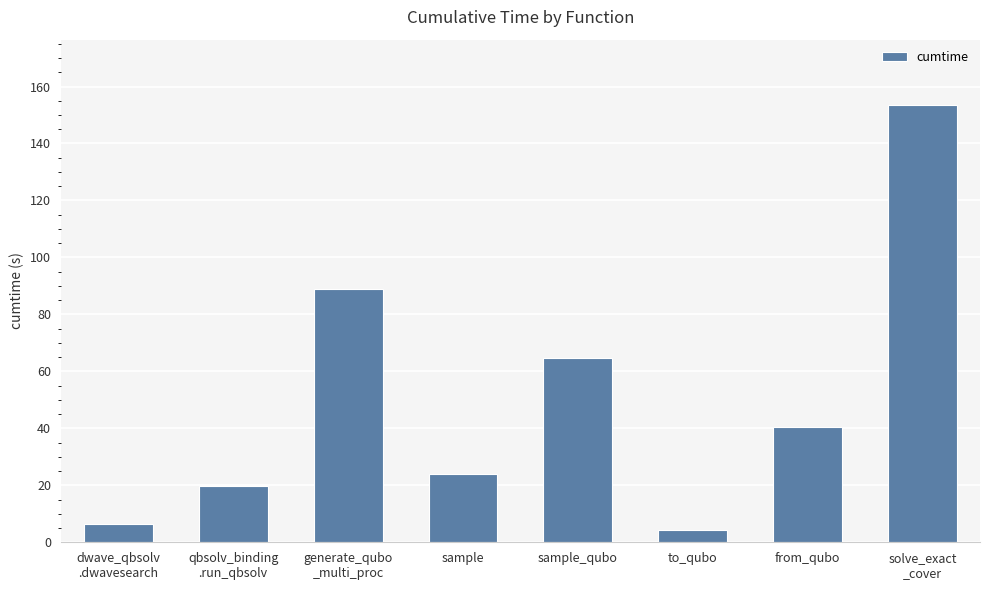

Count the number of categories in the chart.

8